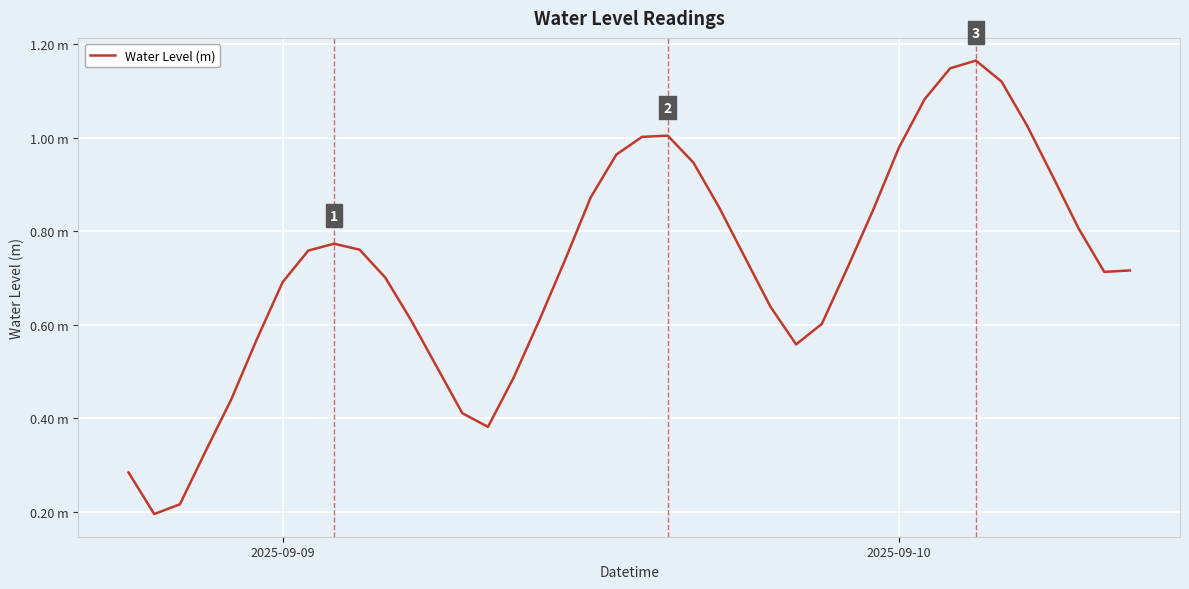

Rank the categories by value from lowest to highest.

2025-09-10, 2, 2025-09-09, 3, 14, 13, 4, 15, 12, 26, 5, 27, 16, 11, 25, 6, 10, 38, 39, 28, 17, 24, 7, 9, 8, 37, 29, 23, 18, 36, 22, 19, 30, 20, 21, 35, 31, 34, 32, 33